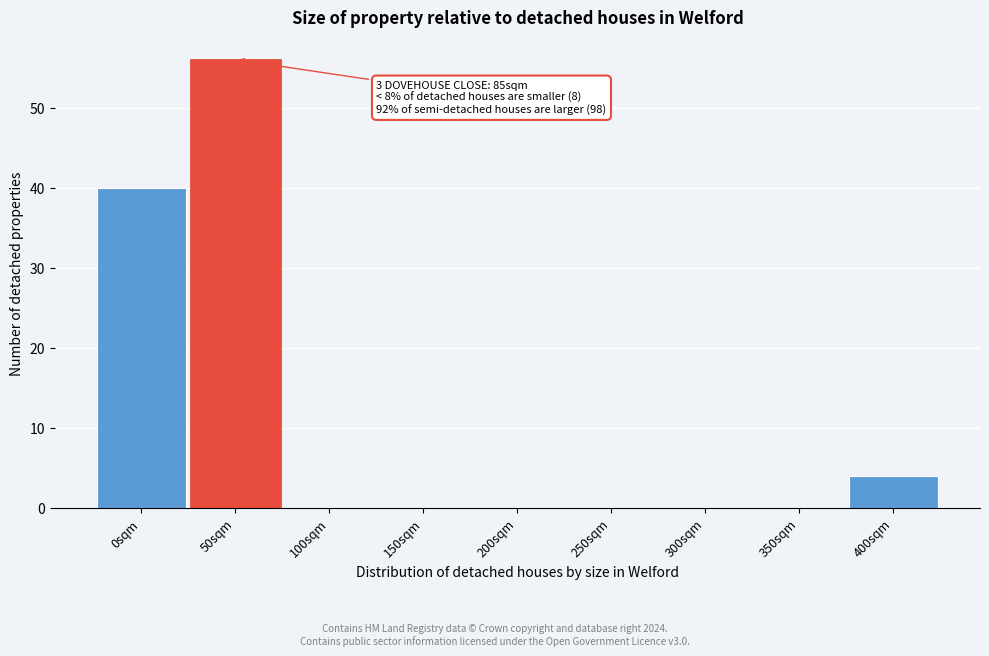

Reading right to left, list all the values displayed in this chart.

400sqm=4	350sqm=0	300sqm=0	250sqm=0	200sqm=0	150sqm=0	100sqm=0	50sqm=56	0sqm=40